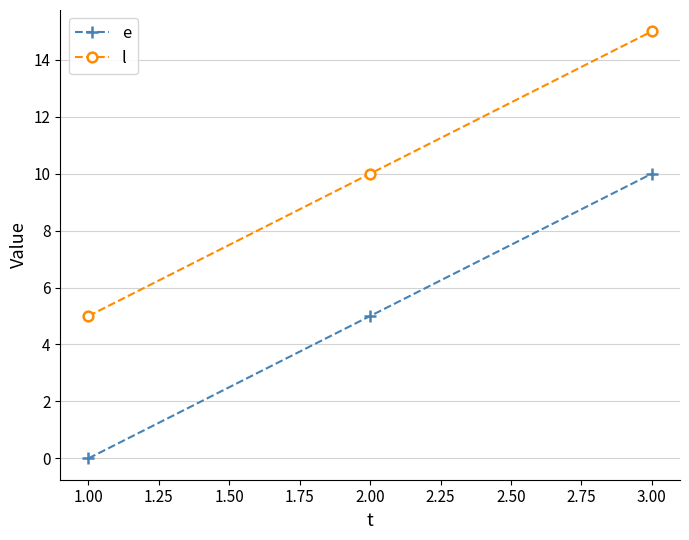

What is the spread (max minus min) of values at 2.00?

5